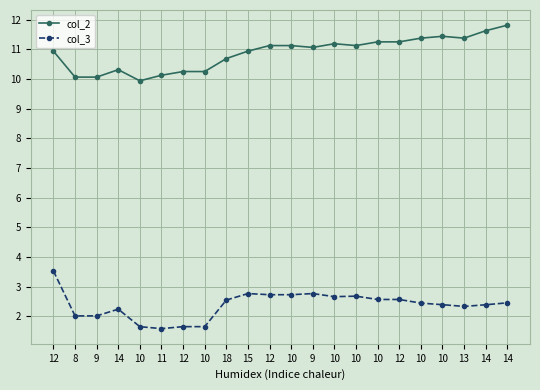

What are all the series names shown in the legend?

col_2, col_3